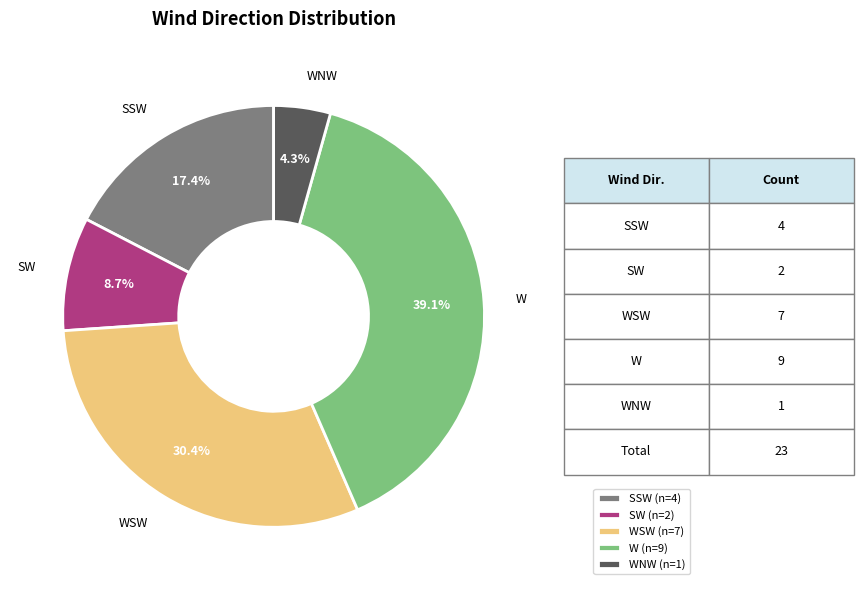

Do W and WSW together represent more than half of the pie?

Yes